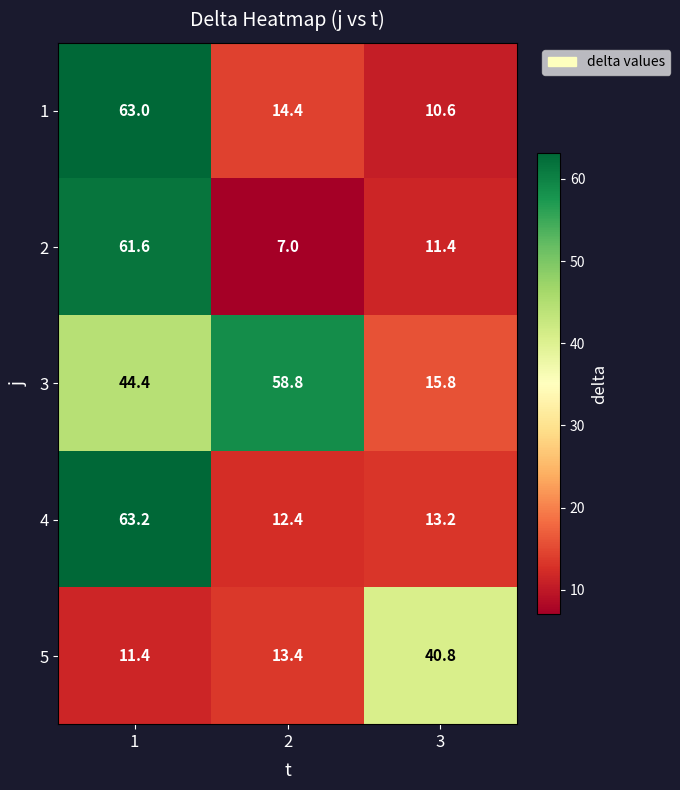

The value of 3 at 2 is 38.2. True or false?

False